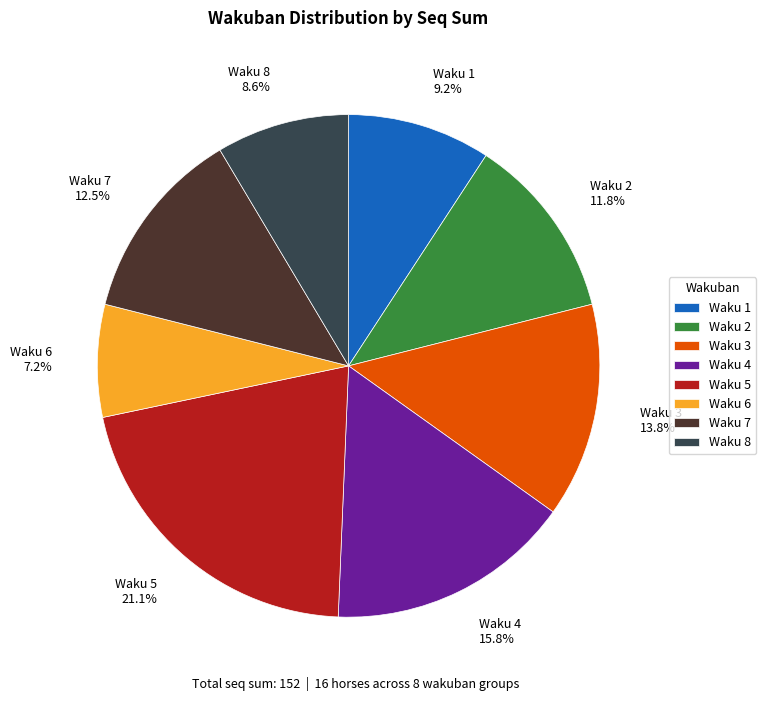

Which category has the biggest portion of the pie?

Waku 5